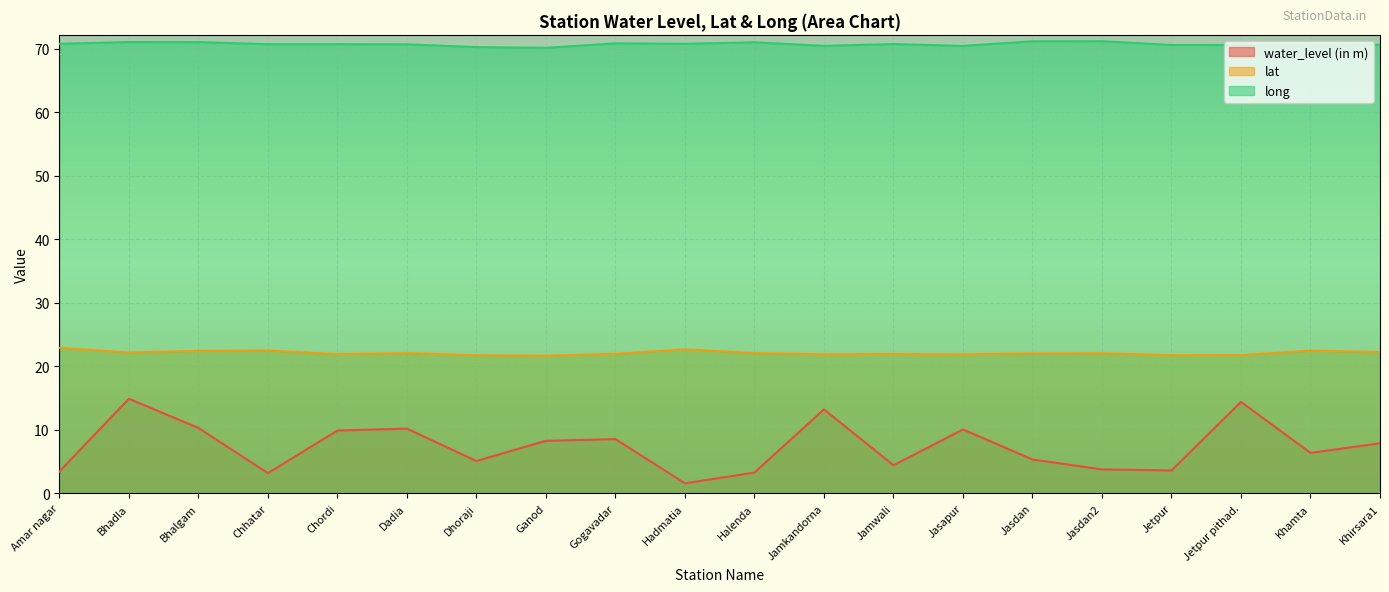

Where does the lat series first go above 22?

Amar nagar